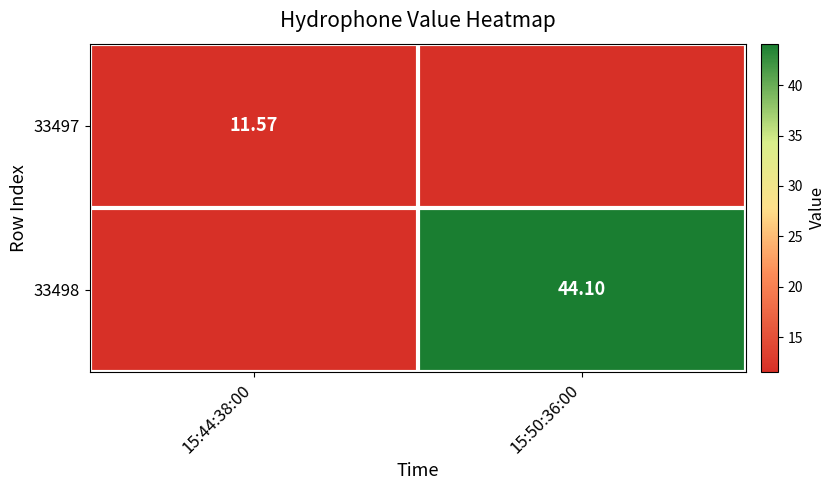

The value of 33498 at 15:50:36:00 is 72.0. True or false?

False